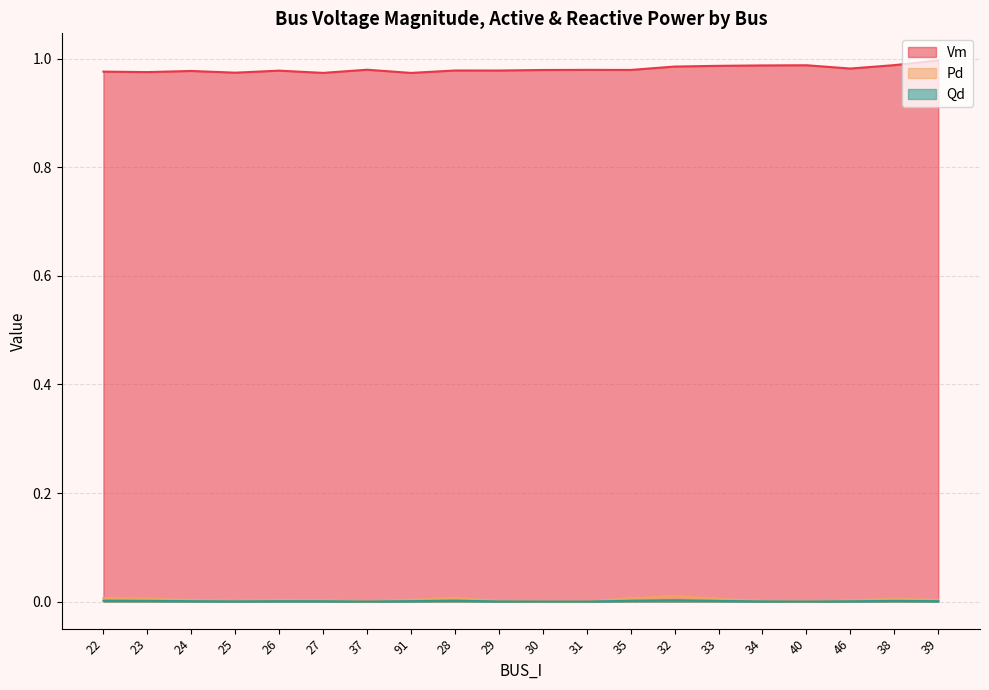

True or false: Qd and Pd cross at least once.

False